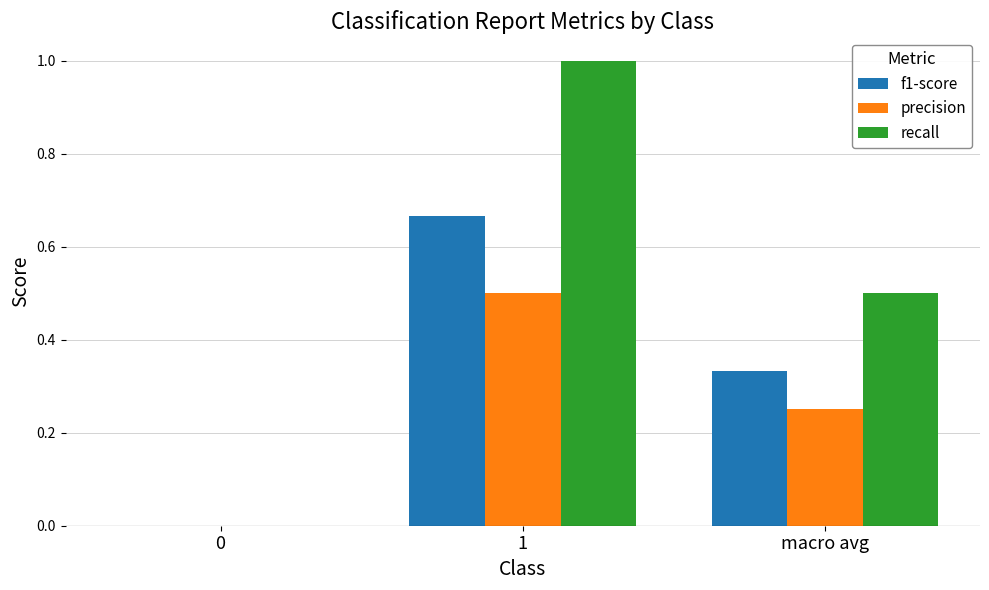

What is the sum of all recall values?

1.5